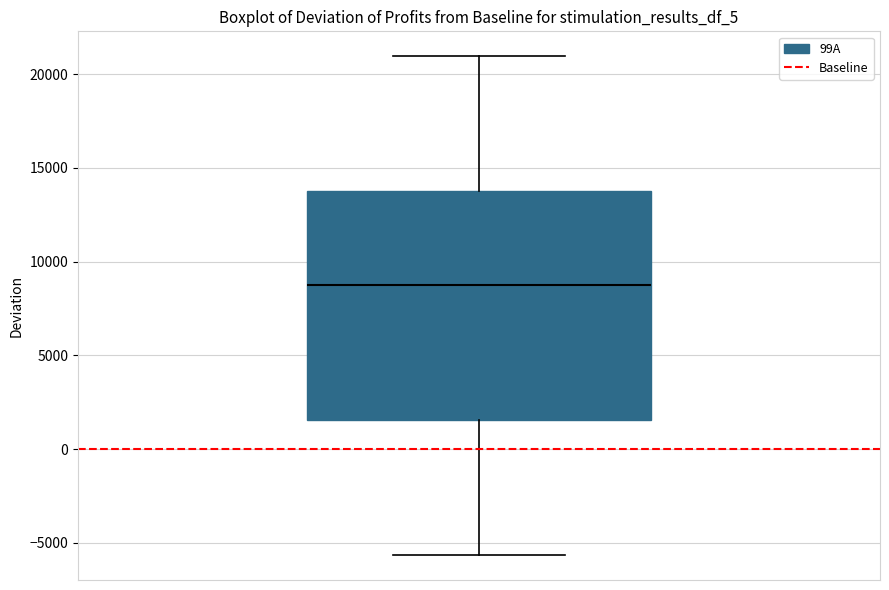

Transcribe this box plot: give where the median line is, the range the box spans, and where the two whiskers end, as read against the y-axis. The values are not printed on the chart, so give them approximately, as read against the axis.

median 9000, box 1500 to 14000, whiskers -5500 to 21000